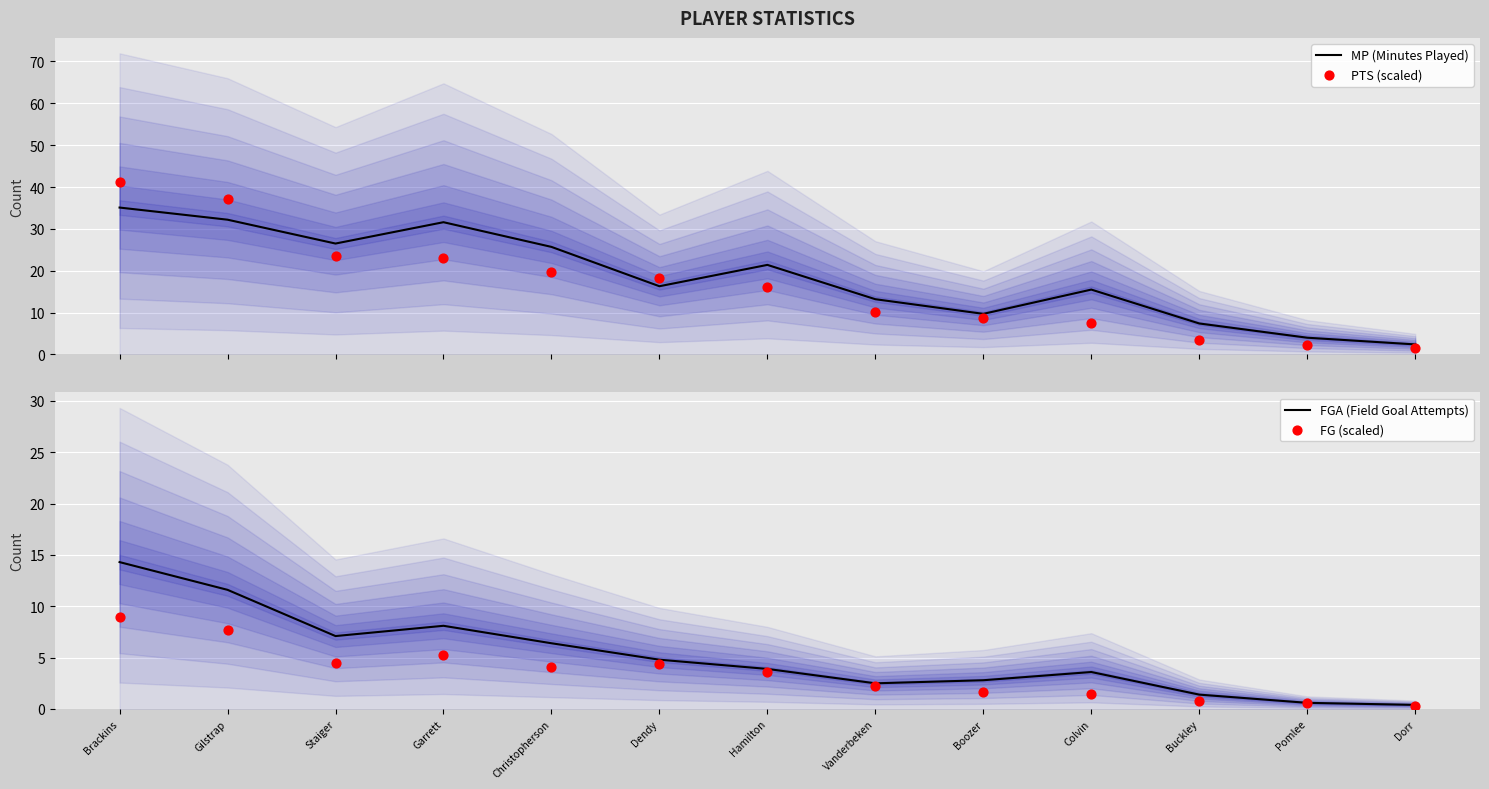

Which series has the largest total across all categories?

MP (Minutes Played)